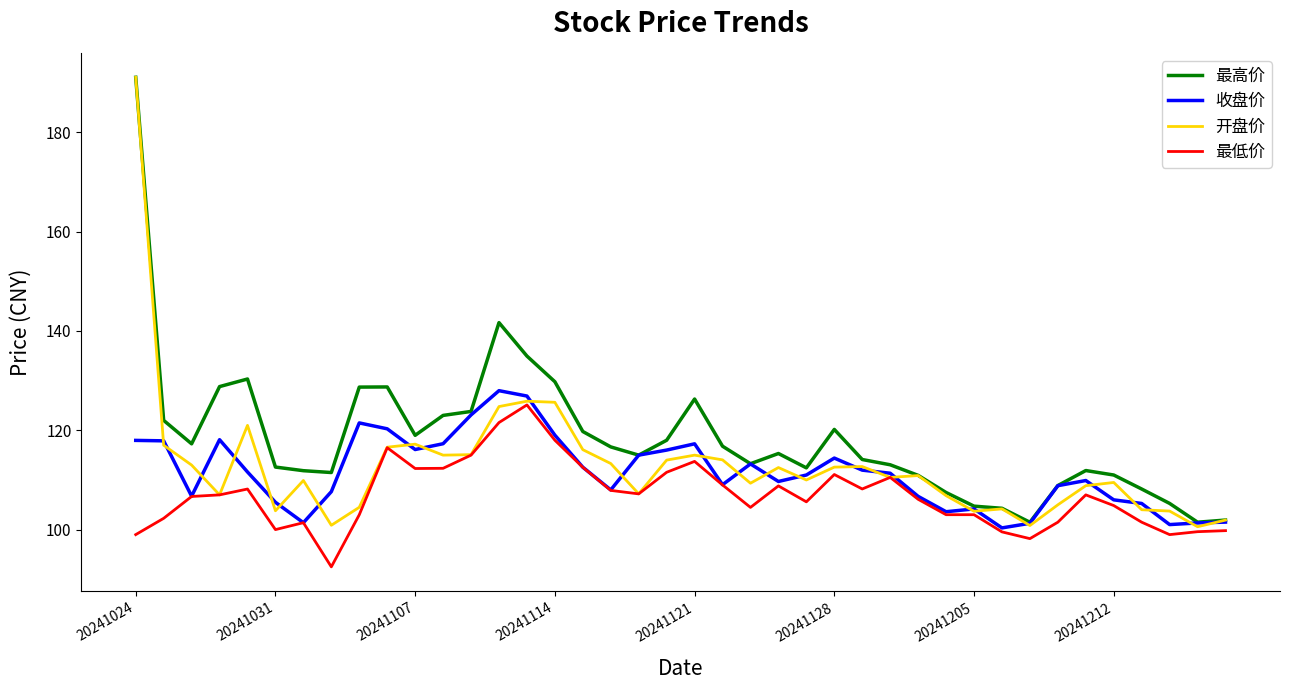

What is the minimum value shown in the chart?

92.5